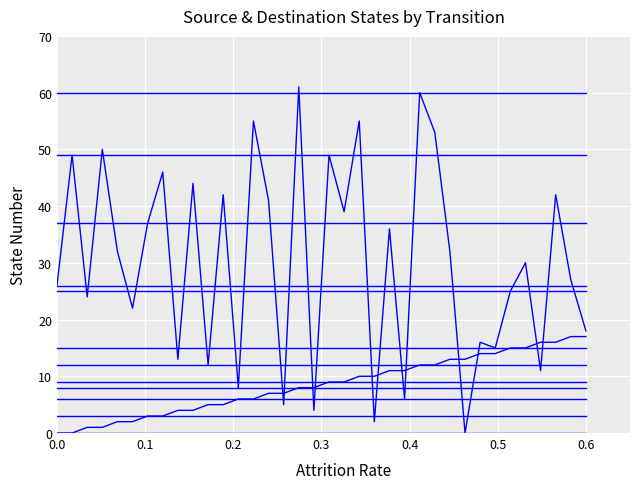

How many lines are shown in the chart?

2